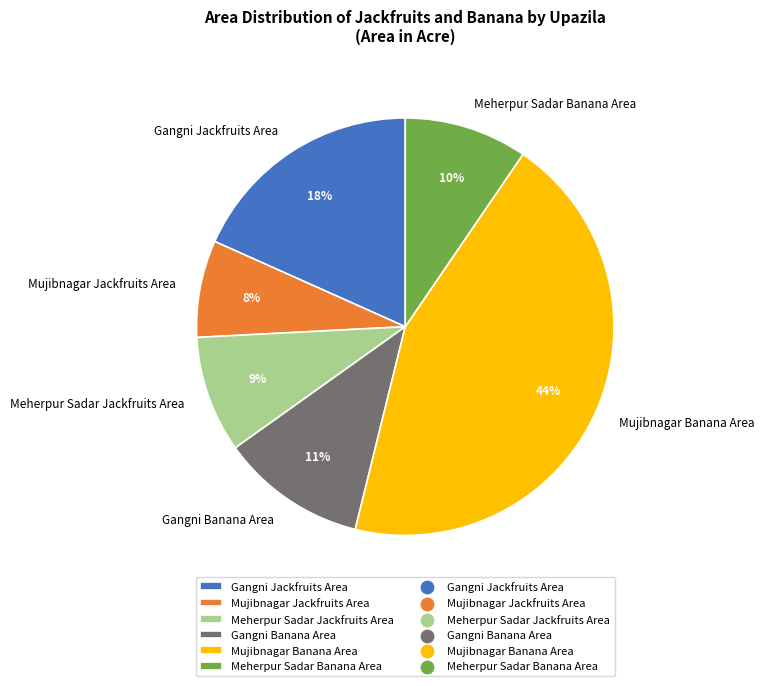

Which slice is the smallest?

Mujibnagar Jackfruits Area